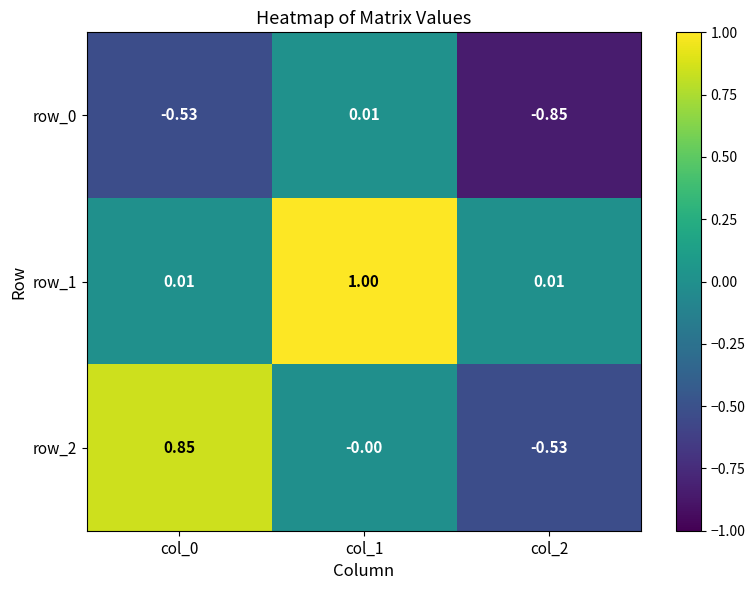

True or false: row_0 has a value of -0.5 at col_0.

True